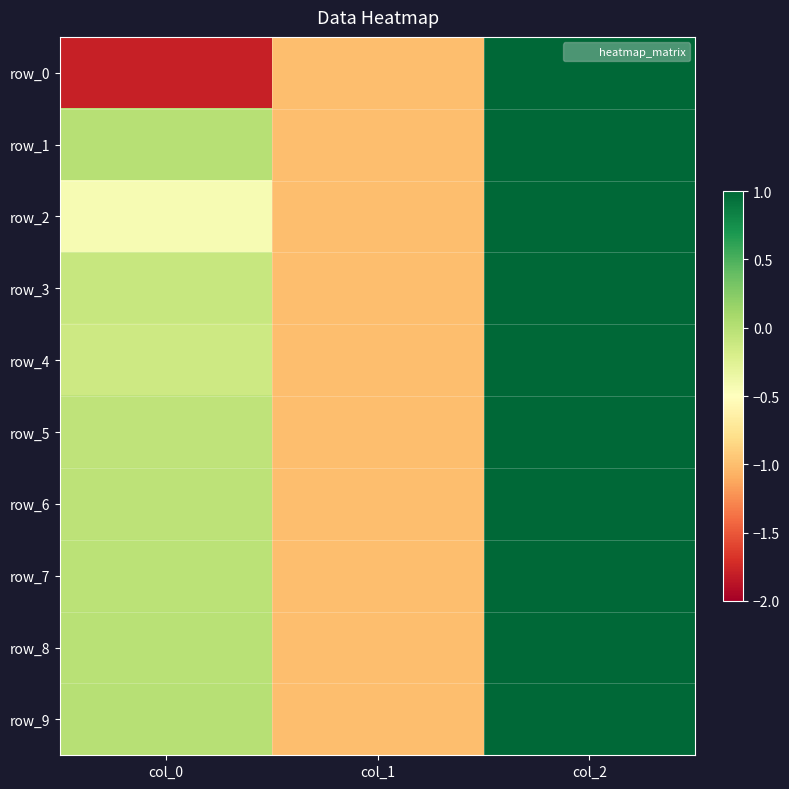

Between col_0 and col_2, which series saw the biggest shift?

row_0